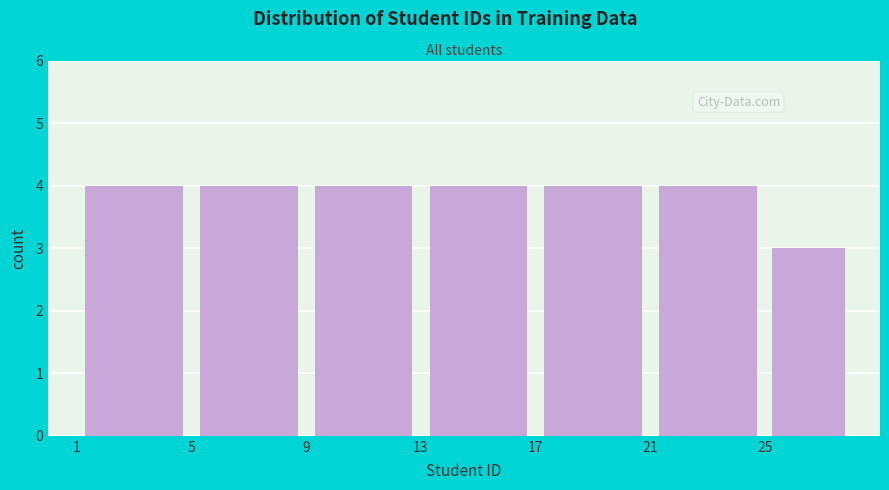

What is the height of the bar covering 9 to 13 on the x-axis? The values are not printed on the chart, so give them approximately, as read against the axis.

4